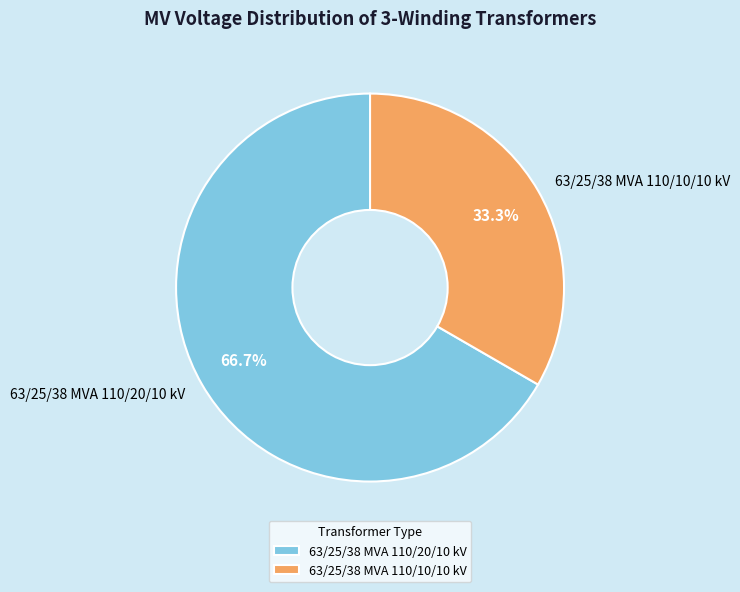

To the nearest percent, what is the difference between the largest and smallest slice percentages?

33%